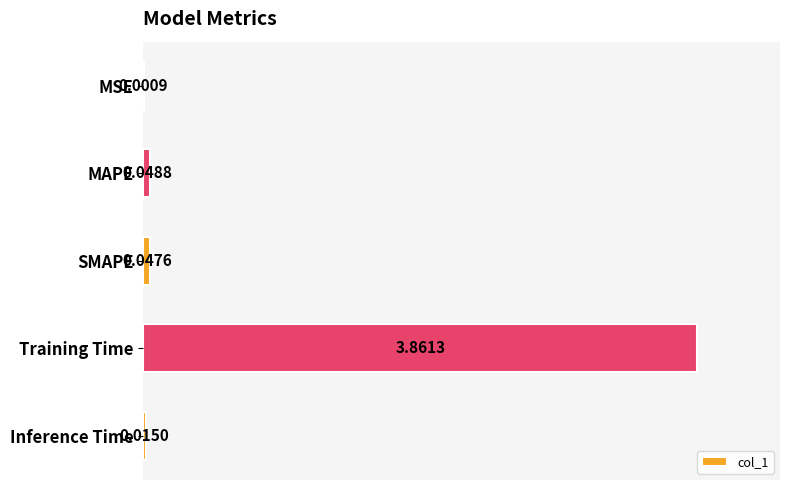

Which category has the highest value across all series?

Training Time